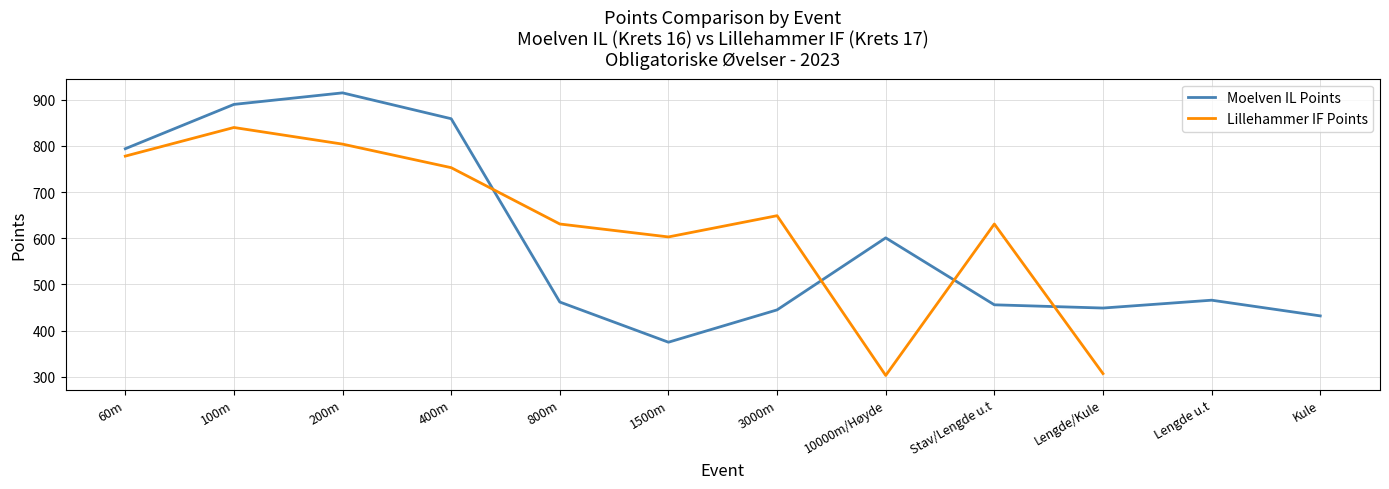

The Lillehammer IF Points series shows 239.0 at 400m. True or false?

False